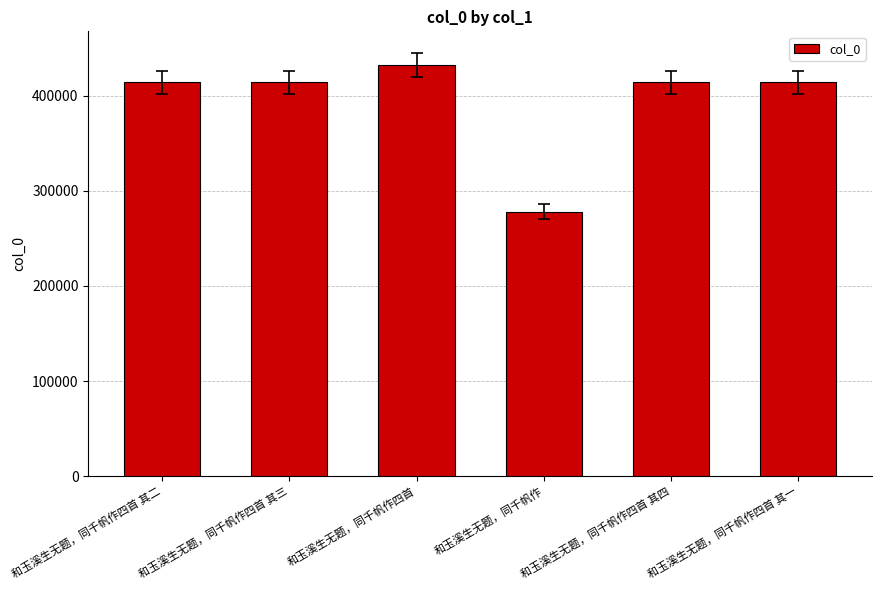

What is the label of the 1st bar from the right?

和玉溪生无题，同千帆作四首 其一